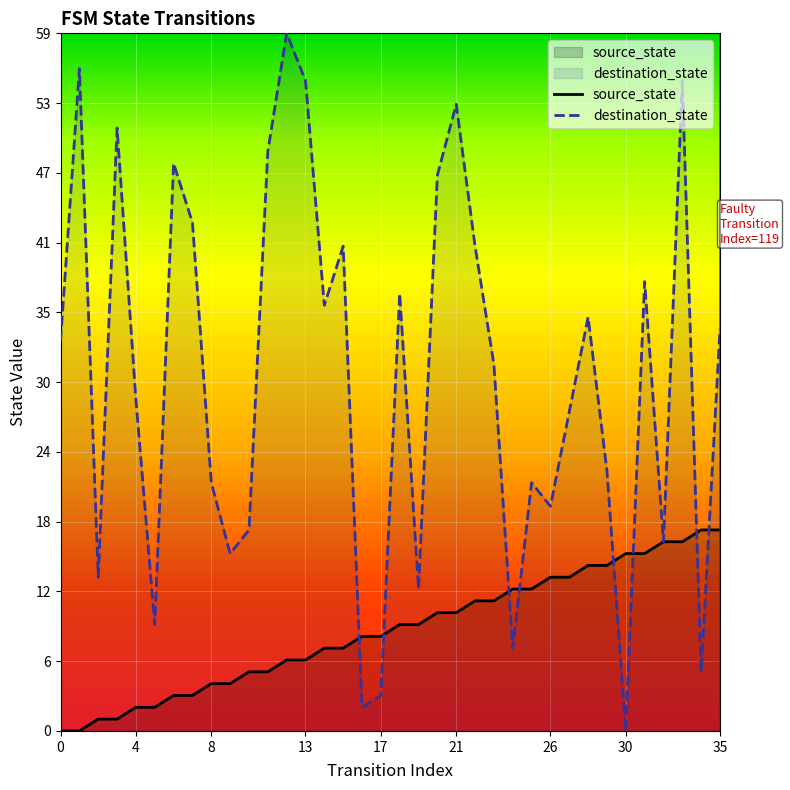

Reading left to right, what are all the values shown in this chart?

source_state: 0	0	1	1	2	2	3	3	4	4	5	5	6	6	7	7	8	8	9	9	10	10	11	11	12	12	13	13	14	14	15	15	16	16	17	17
destination_state: 33	56	13	51	28	9	48	43	21	15	17	49	59	55	36	41	2	3	37	12	47	53	41	31	7	21	19	27	35	22	0	38	16	55	5	34